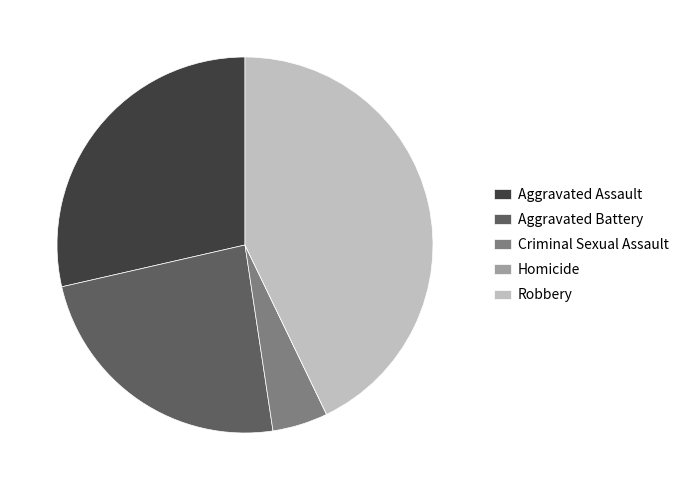

Which category has the biggest portion of the pie?

Robbery